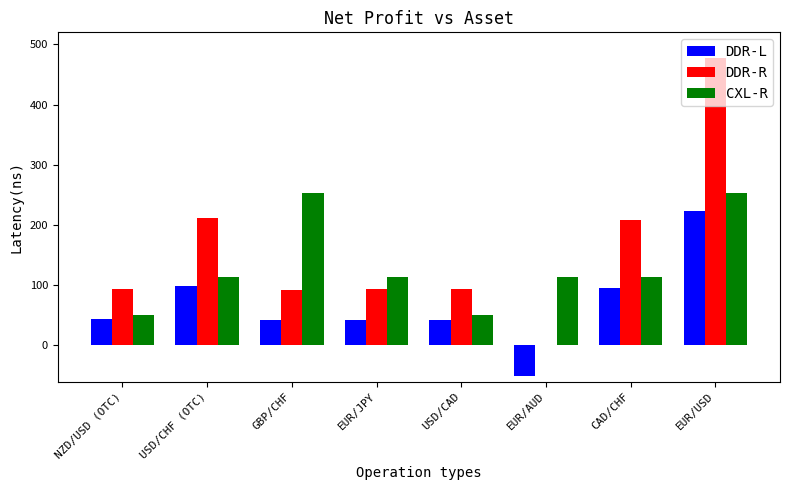

At which category is the sum across all series the highest?

EUR/USD